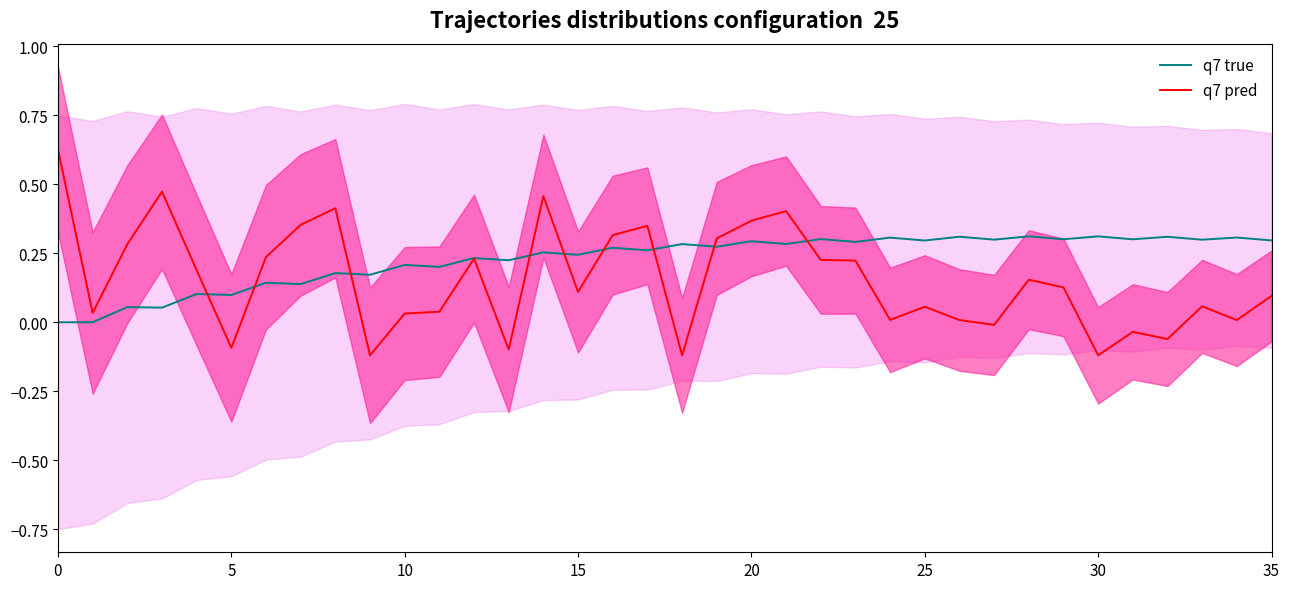

Reading left to right, transcribe all the data shown in this chart.

q7 true: 0.0	0.0	0.1	0.1	0.1	0.1	0.1	0.1	0.2	0.2	0.2	0.2	0.2	0.2	0.3	0.2	0.3	0.3	0.3	0.3	0.3	0.3	0.3	0.3	0.3	0.3	0.3	0.3	0.3	0.3	0.3	0.3	0.3	0.3	0.3	0.3
q7 pred: 0.6	0.0	0.3	0.5	0.2	-0.1	0.2	0.4	0.4	-0.1	0.0	0.0	0.2	-0.1	0.5	0.1	0.3	0.3	-0.1	0.3	0.4	0.4	0.2	0.2	0.0	0.1	0.0	-0.0	0.2	0.1	-0.1	-0.0	-0.1	0.1	0.0	0.1